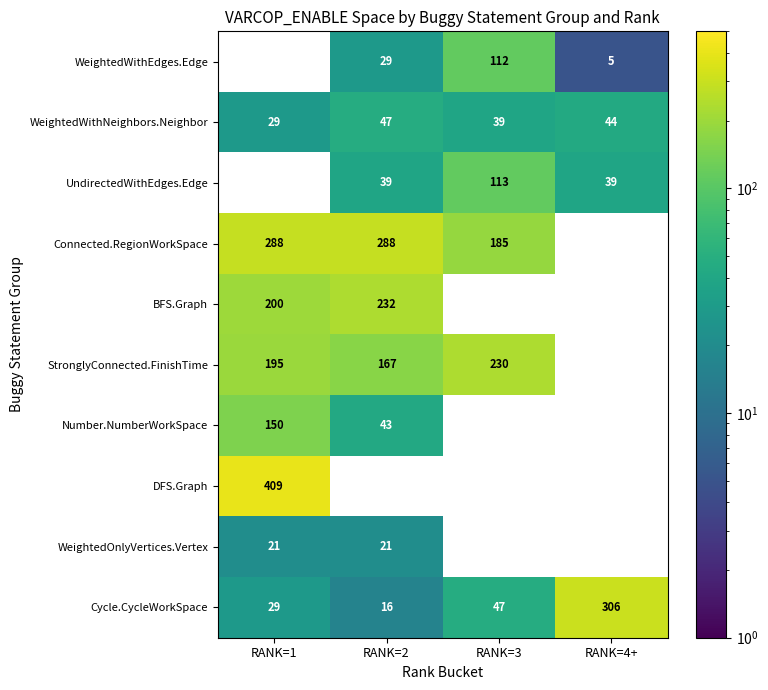

How many WeightedWithNeighbors.Neighbor values are between 39 and 47?

3